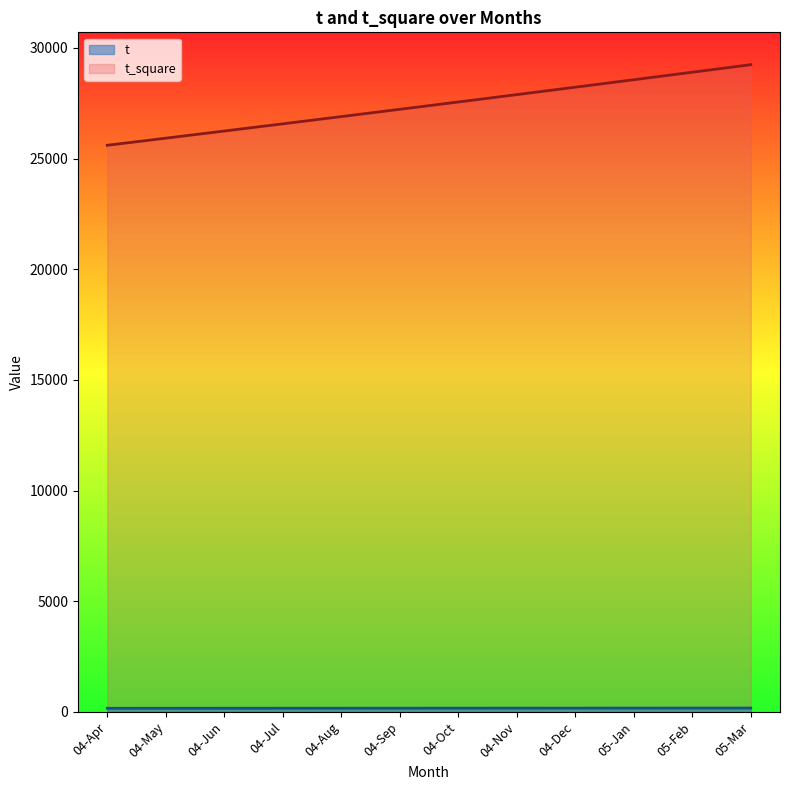

Which label corresponds to the smallest value in the chart?

04-Apr